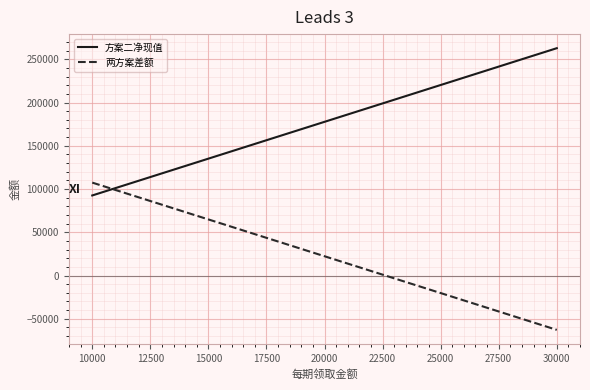

What is the maximum value for 两方案差额?

107432.2